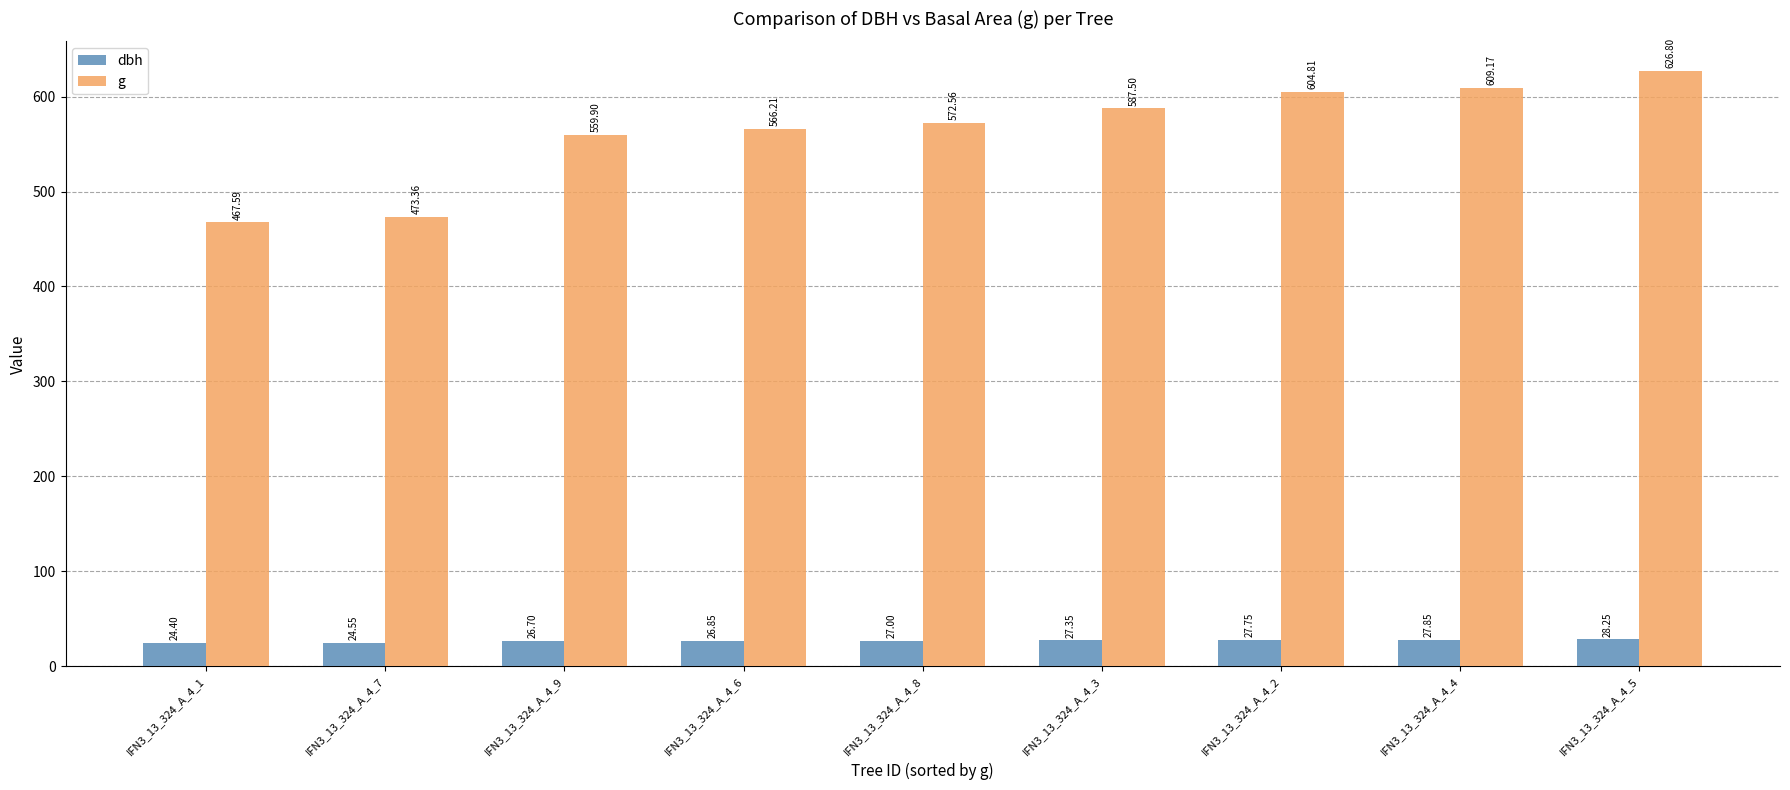

List the labels in order of dbh value, largest first.

IFN3_13_324_A_4_5, IFN3_13_324_A_4_4, IFN3_13_324_A_4_2, IFN3_13_324_A_4_3, IFN3_13_324_A_4_8, IFN3_13_324_A_4_6, IFN3_13_324_A_4_9, IFN3_13_324_A_4_7, IFN3_13_324_A_4_1